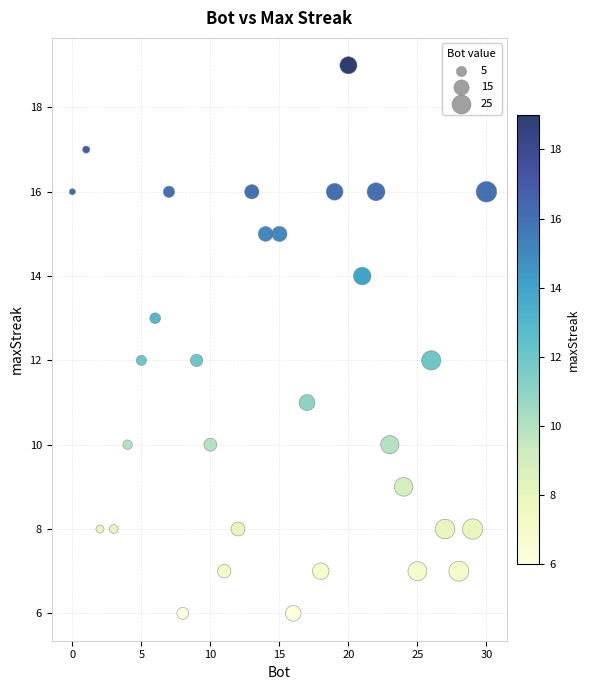

What is the range of Y values (max minus min)?

13